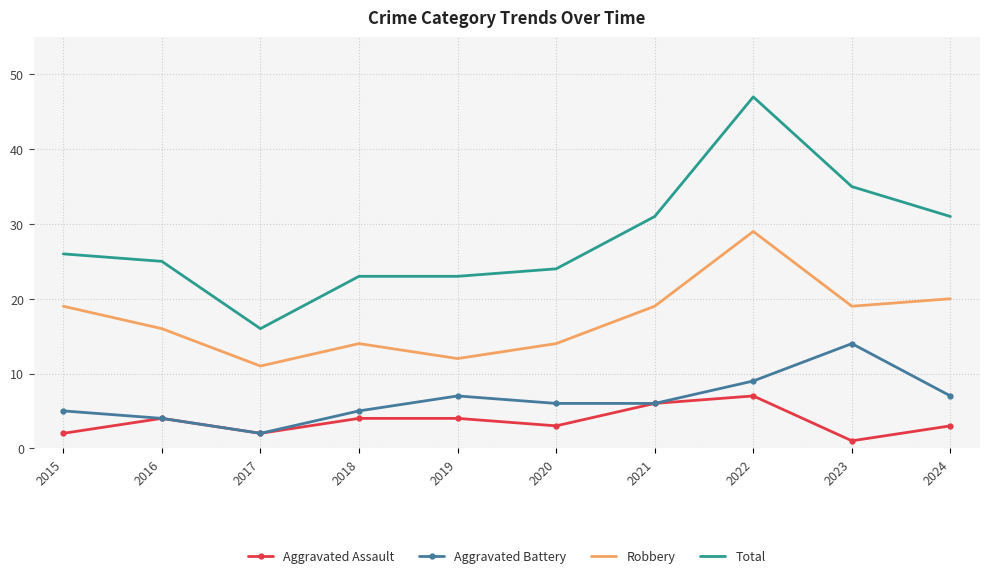

What are all the series names shown in the legend?

Aggravated Assault, Aggravated Battery, Robbery, Total